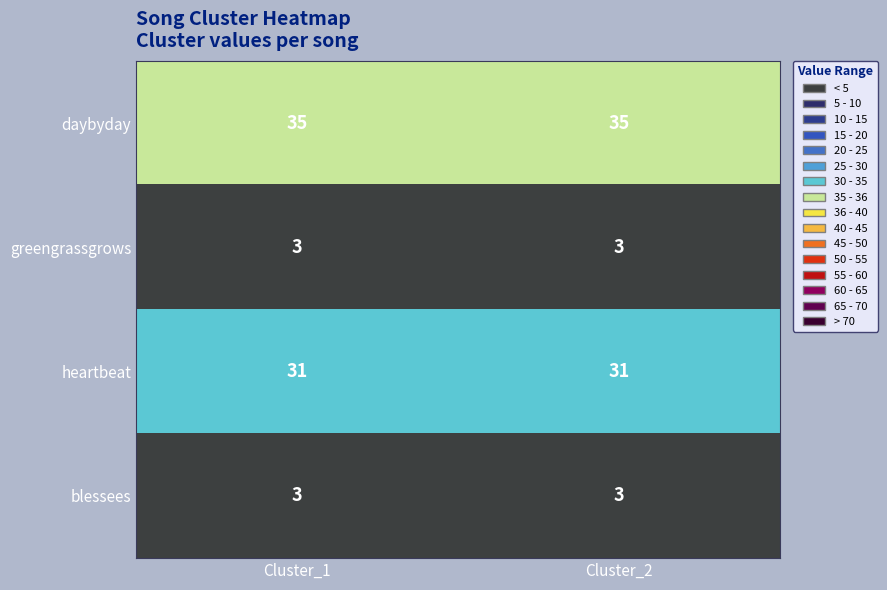

What is the highest value of the greengrassgrows series?

3